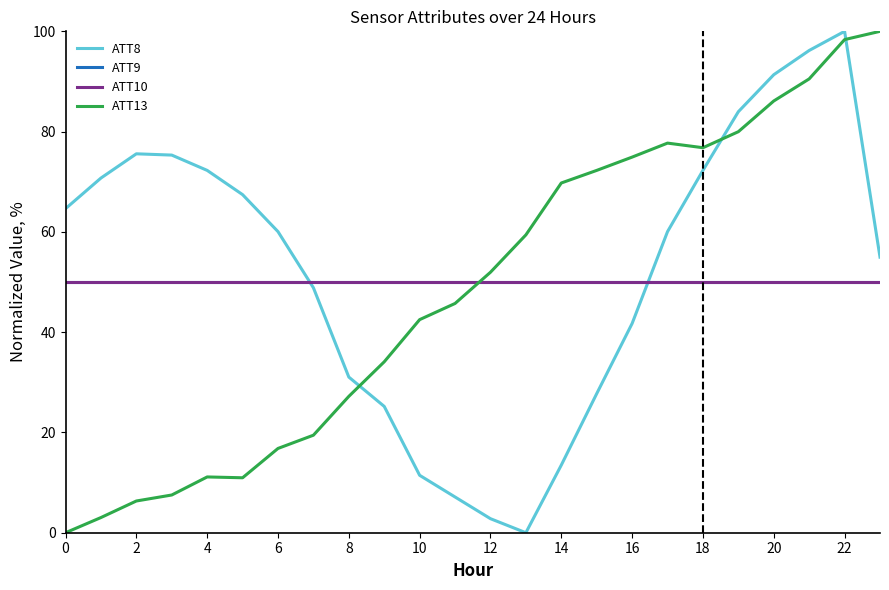

Is this an area chart (filled region under the line)?

No